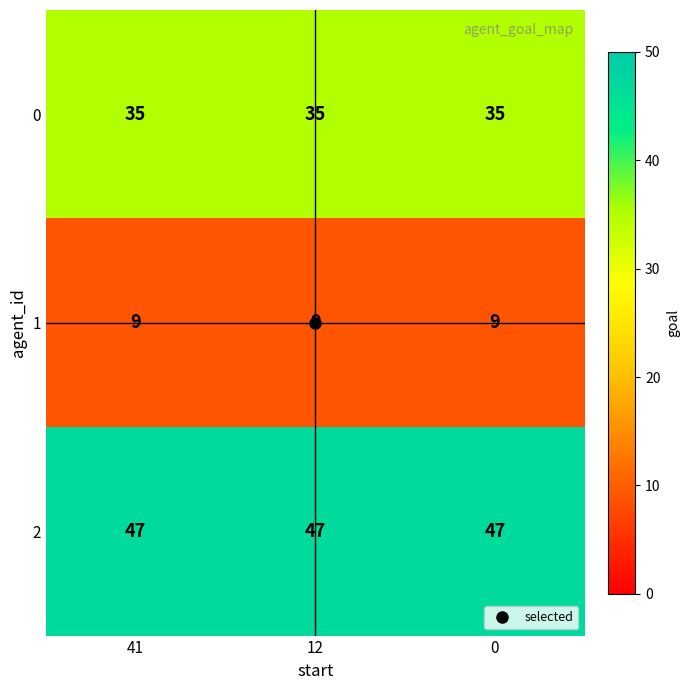

What is the approximate value of 2 at 0?

47